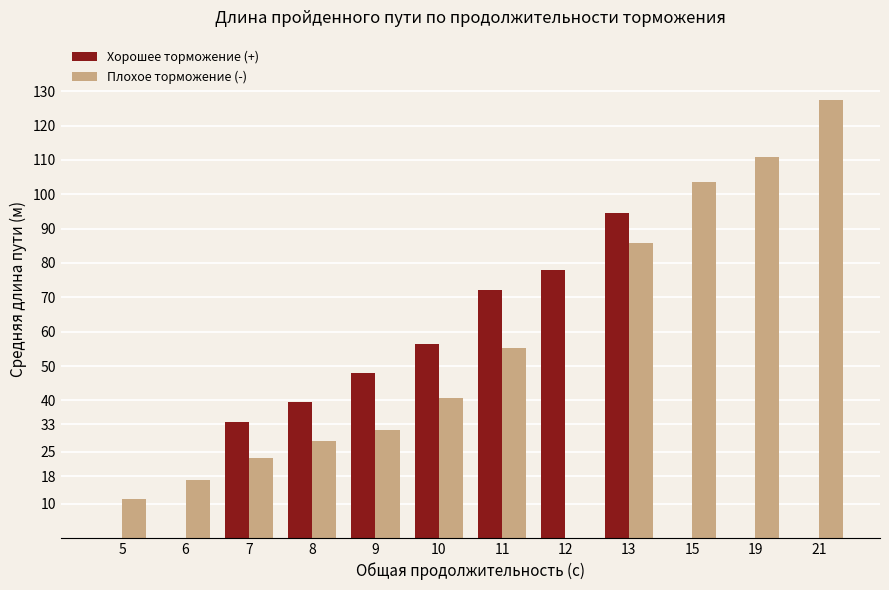

Is it true that Плохое торможение (-) equals 0.0 at 12?

True